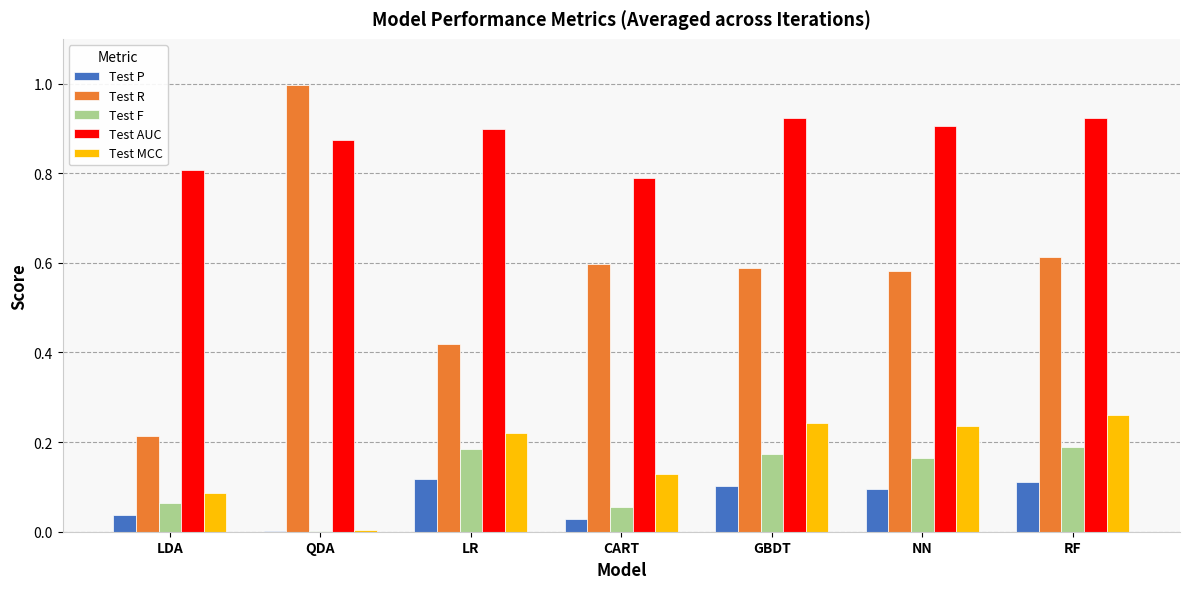

What is the maximum value for Test R?

1.0